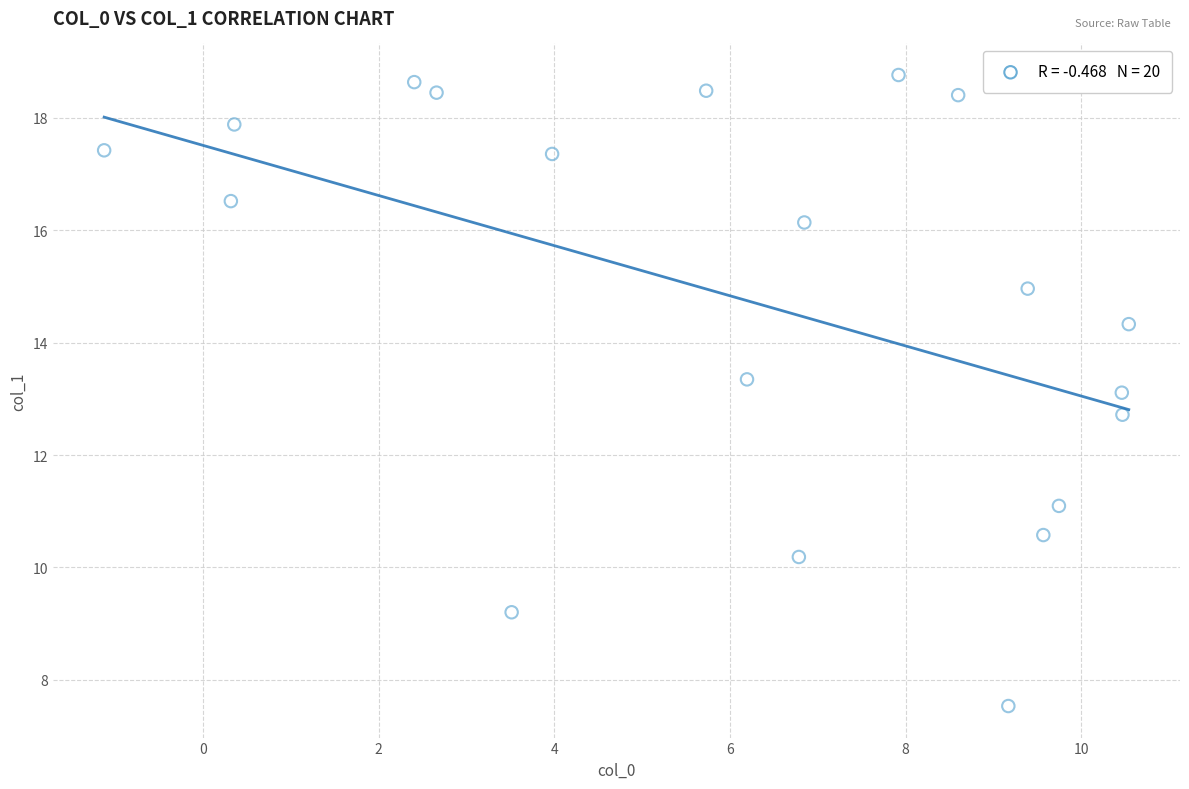

What is the range of Y values (max minus min)?

11.2